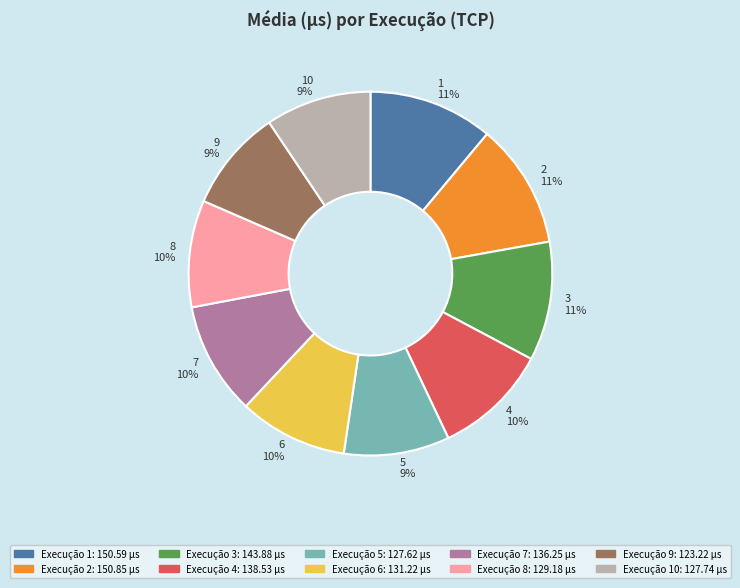

What percentage is the 9 slice, to the nearest percent?

9%